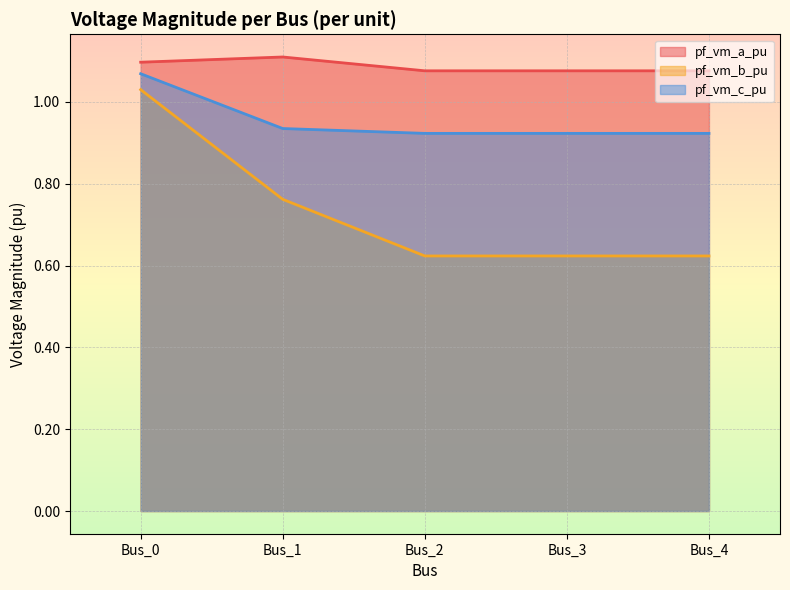

True or false: pf_vm_c_pu and pf_vm_b_pu cross at least once.

False